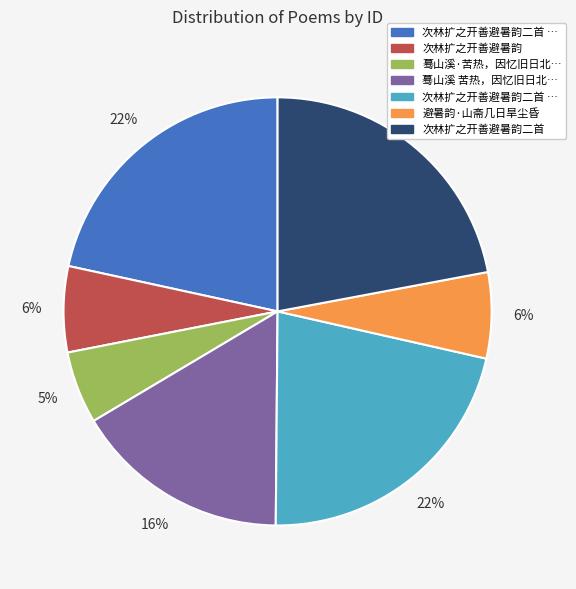

To the nearest percent, what is the difference between the largest and smallest slice percentages?

17%